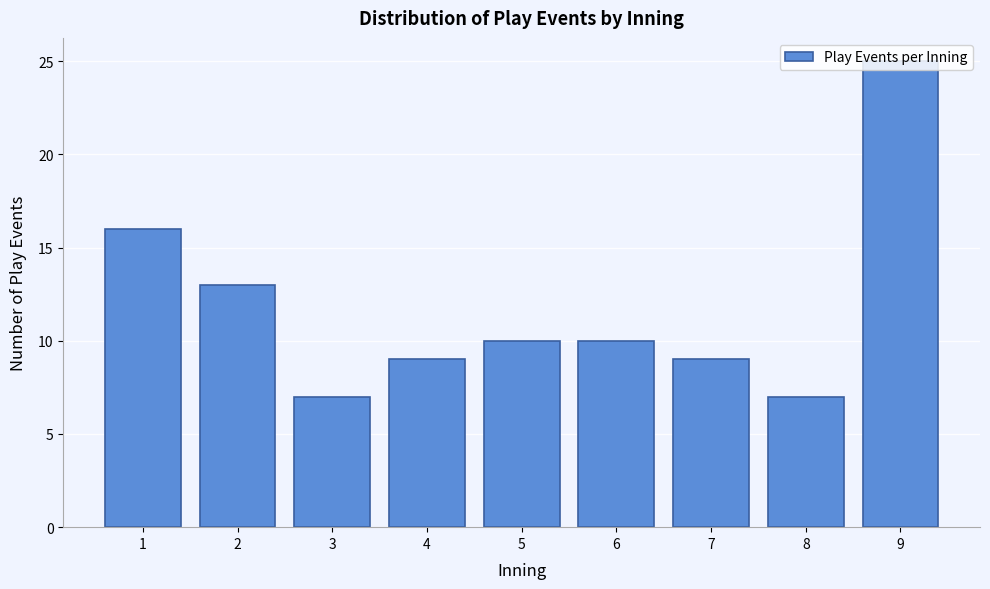

What is the value of the 4th bar from the left?

9